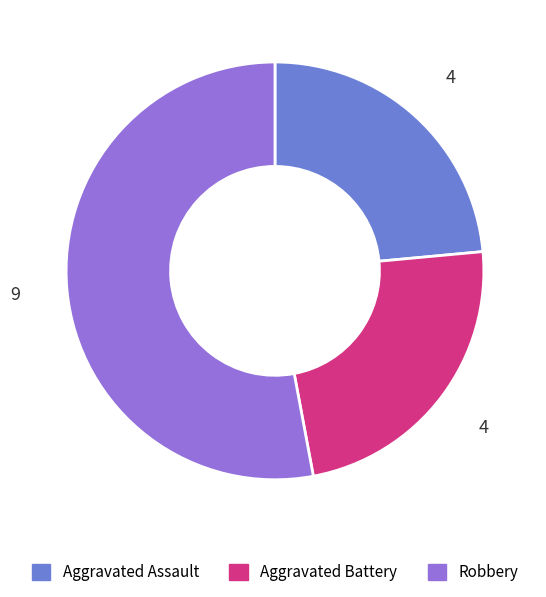

Is there any slice that represents more than half of the pie?

Yes